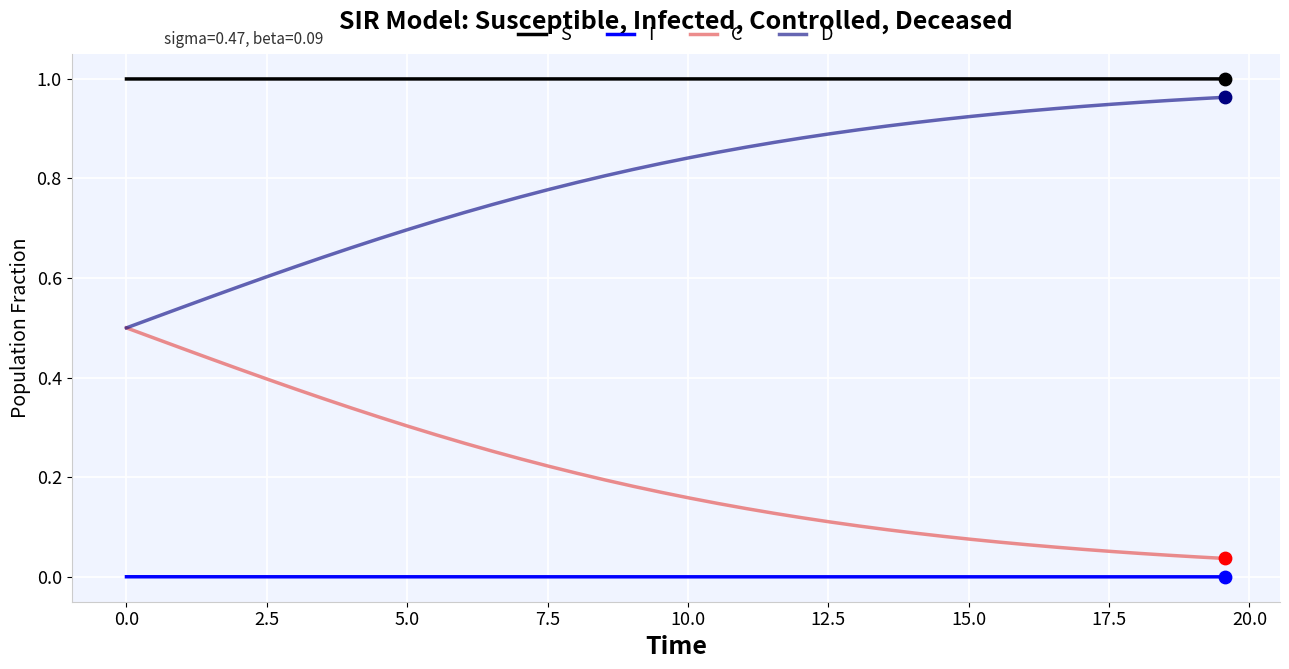

True or false: I and D cross at least once.

False